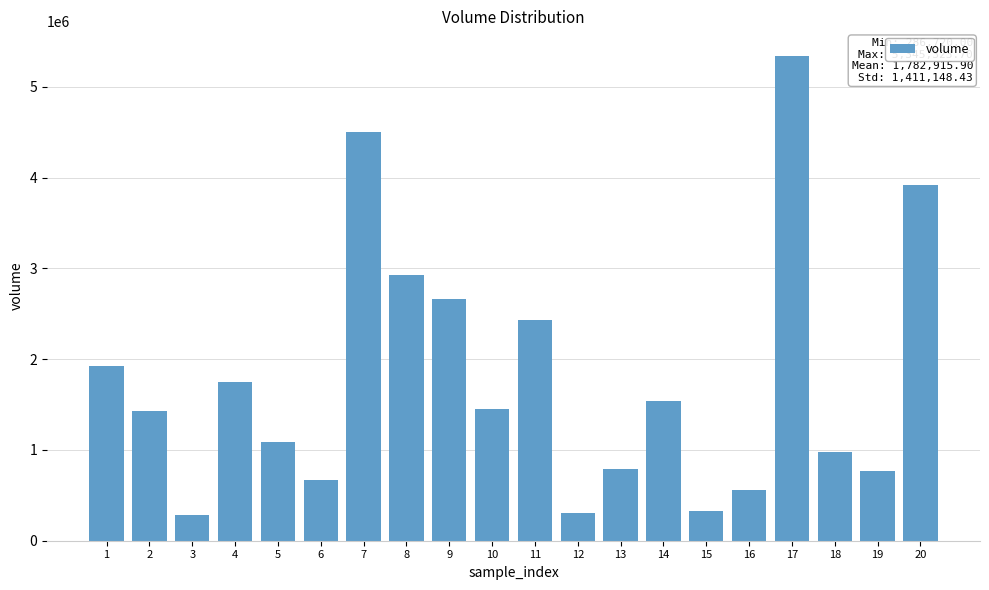

The value at 14 is 2040984.0. True or false?

False